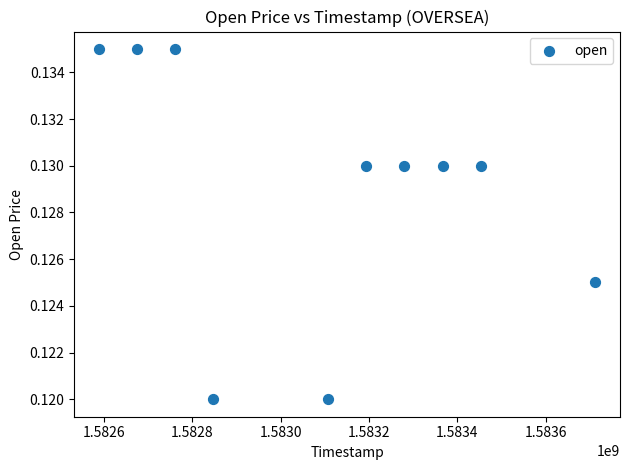

What is the average X value?

1583098560.0